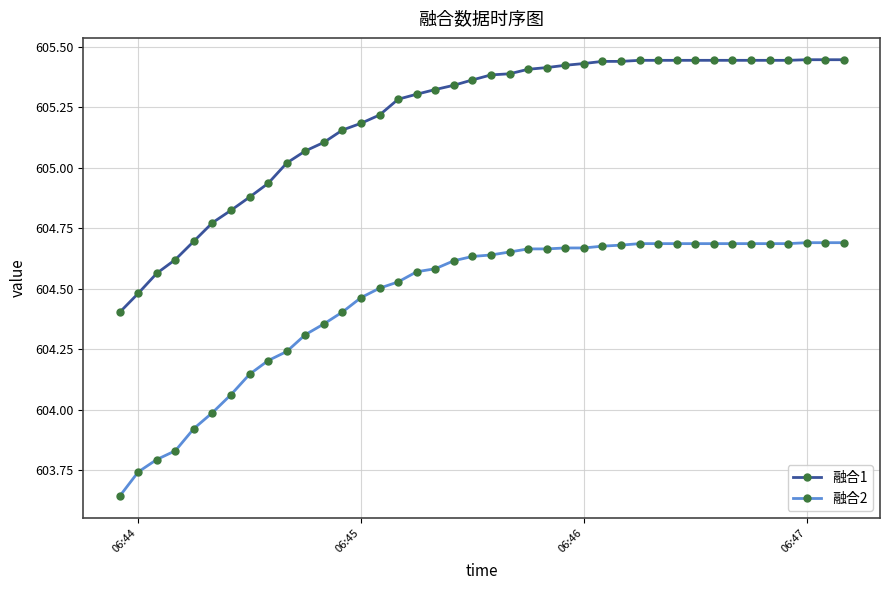

Which series has the largest total across all categories?

融合1